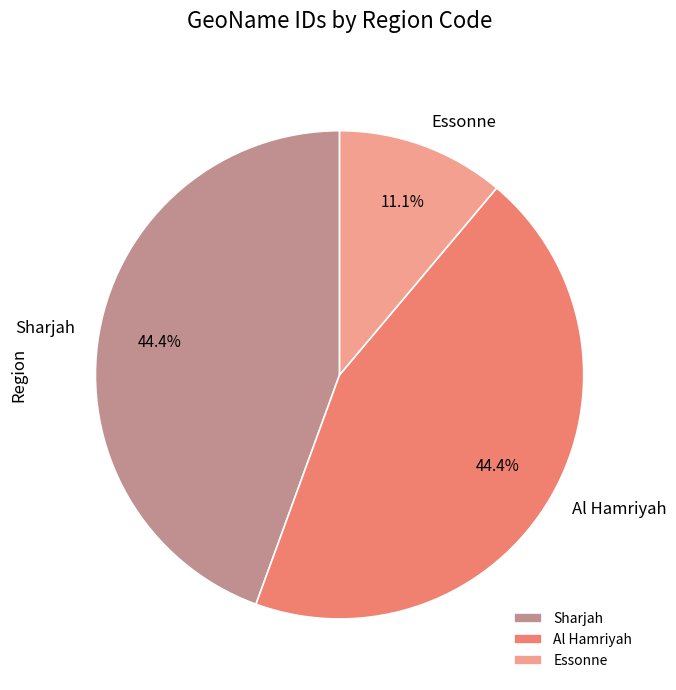

Is there any slice that represents more than half of the pie?

No